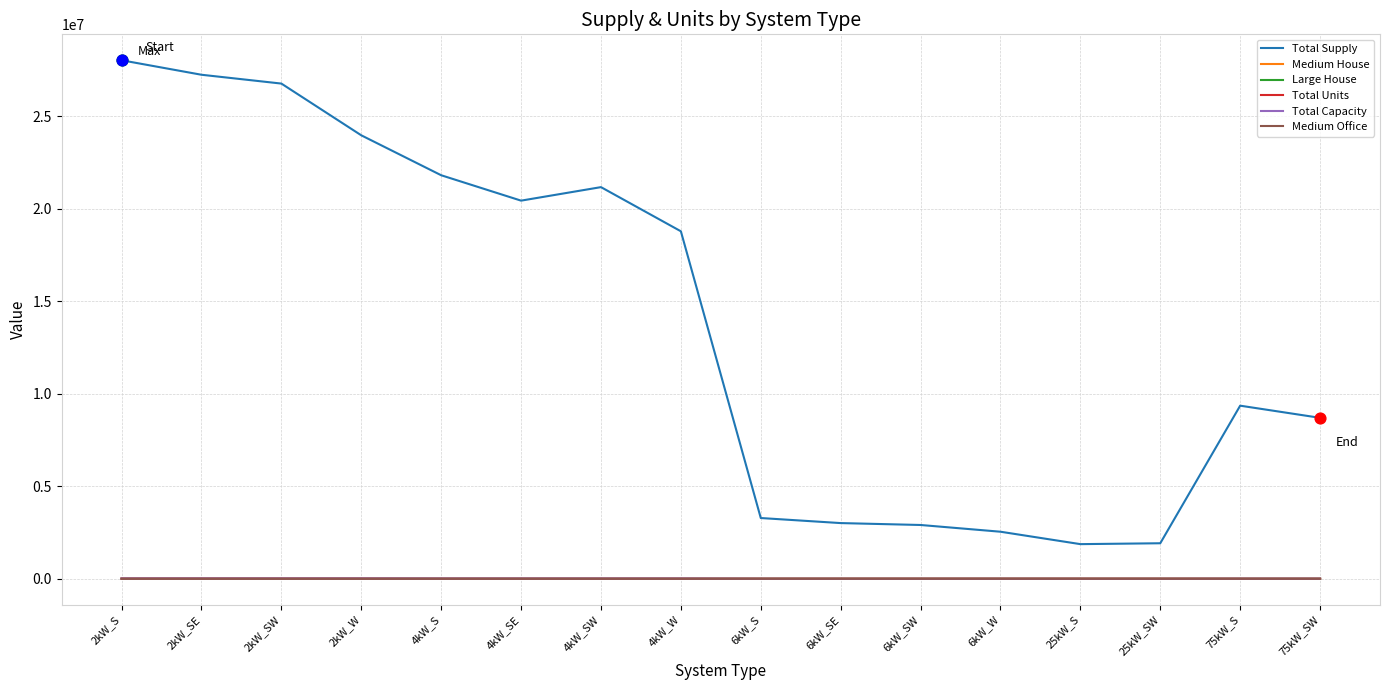

Between 4kW_SW and 25kW_SW, which series saw the biggest shift?

Total Supply